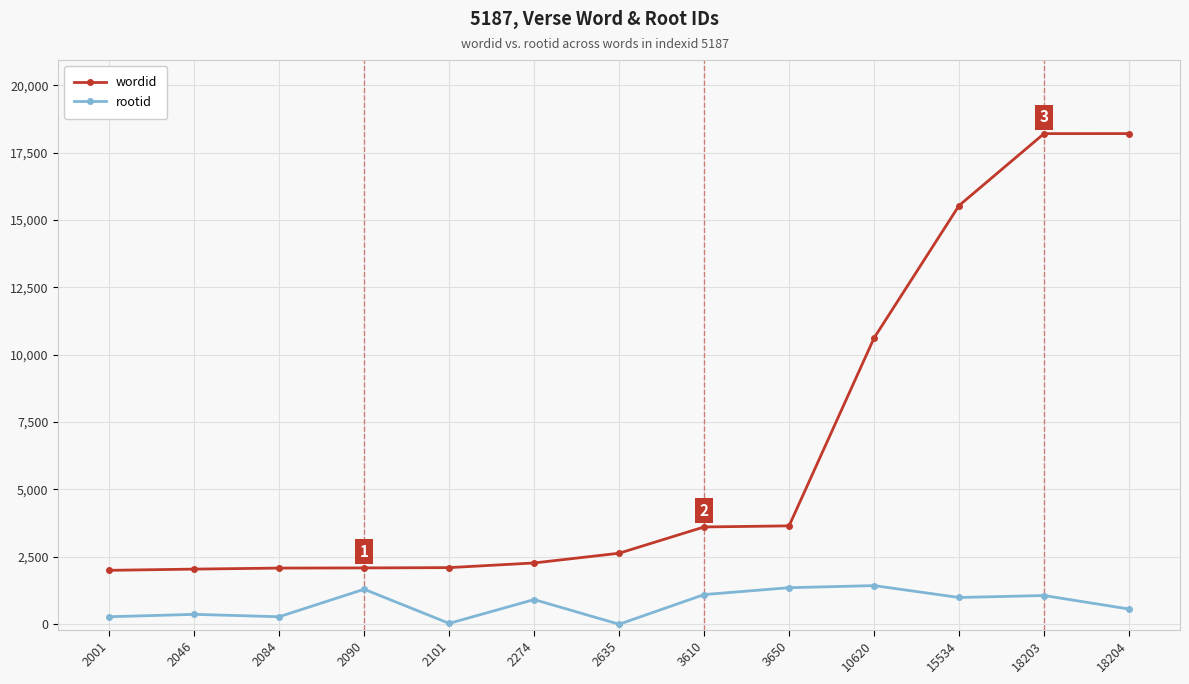

What is the difference between the maximum and minimum values in the wordid series?

16203